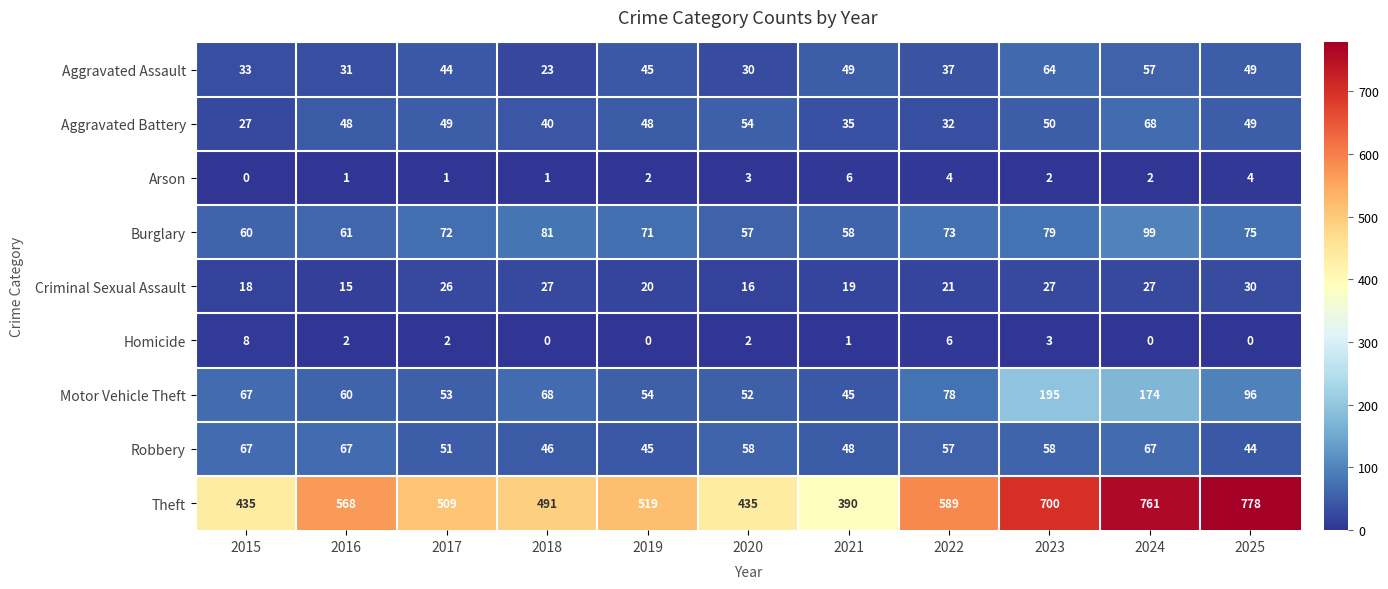

What is the sum of the Arson values at 2018 and 2021?

7